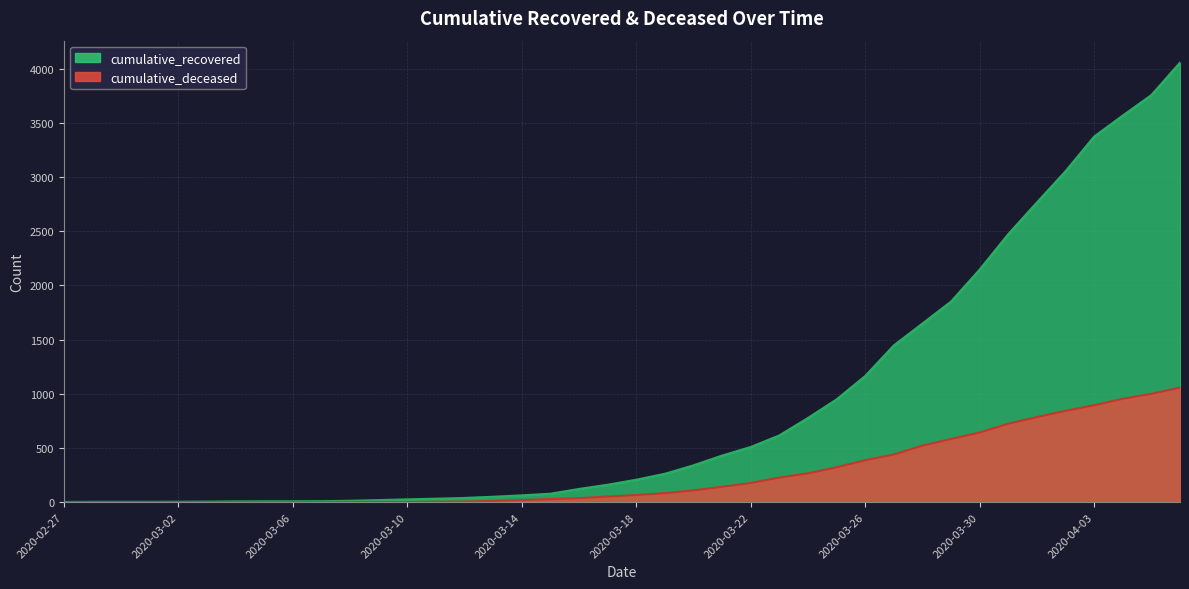

List the labels in order of cumulative_recovered value, smallest first.

2020-02-27, 2020-02-28, 2020-02-29, 2020-03-01, 2020-03-02, 2020-03-03, 2020-03-04, 2020-03-05, 2020-03-06, 2020-03-07, 2020-03-08, 2020-03-09, 2020-03-10, 2020-03-11, 2020-03-12, 2020-03-13, 2020-03-14, 2020-03-15, 2020-03-16, 2020-03-17, 2020-03-18, 2020-03-19, 2020-03-20, 2020-03-21, 2020-03-22, 2020-03-23, 2020-03-24, 2020-03-25, 2020-03-26, 2020-03-27, 2020-03-28, 2020-03-29, 2020-03-30, 2020-03-31, 2020-04-01, 2020-04-02, 2020-04-03, 2020-04-04, 2020-04-05, 2020-04-06